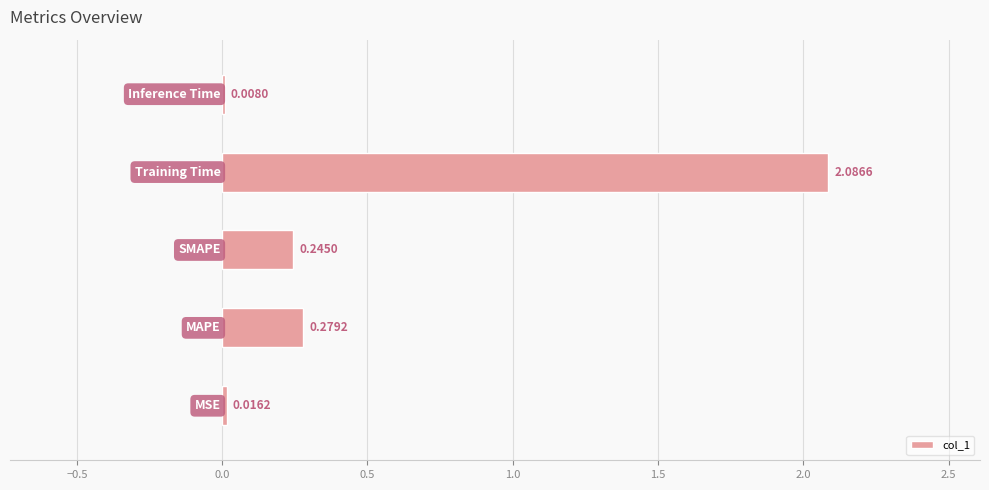

What is the sum of all values?

2.6